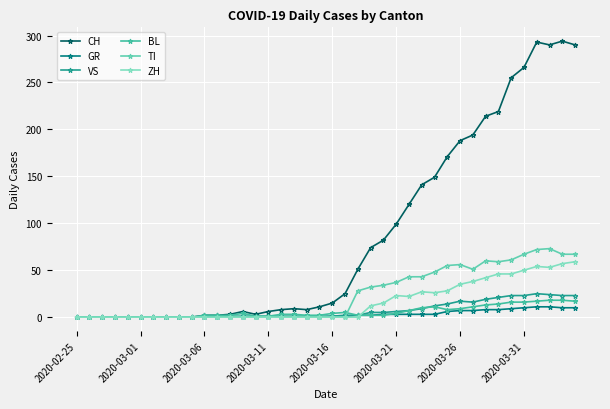

In CH, how many points are lower than both neighbors (excluding endpoints)?

3